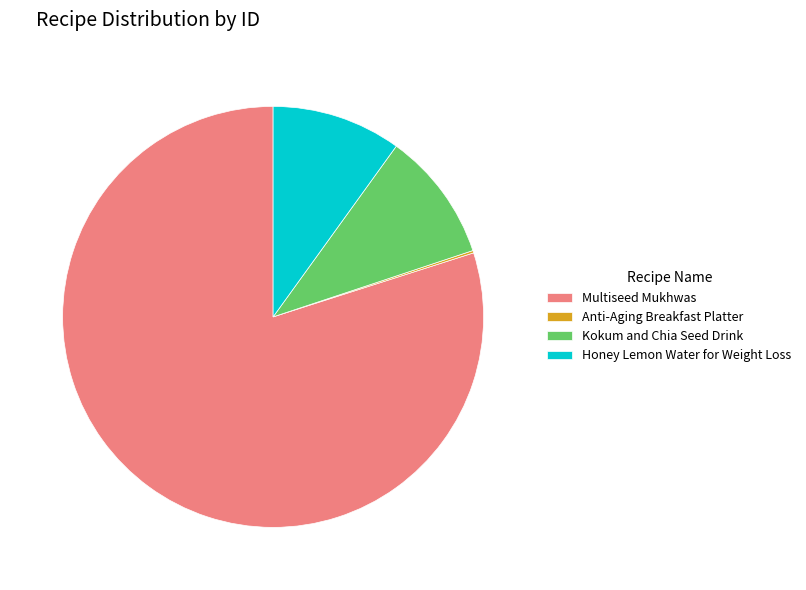

What is the largest slice in the pie chart?

Multiseed Mukhwas